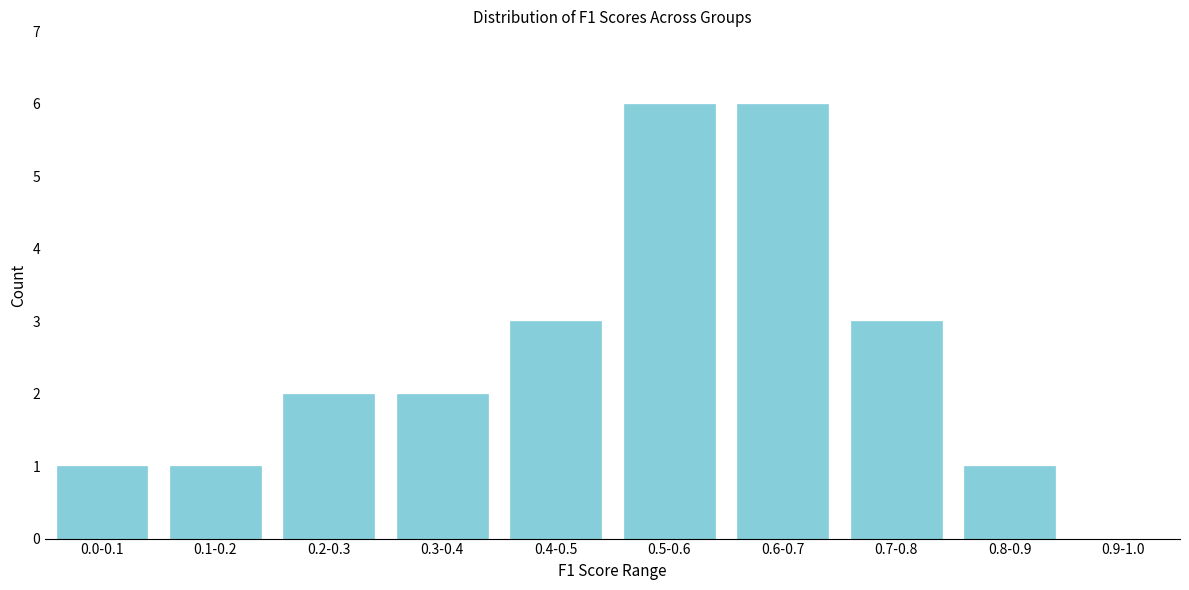

Reading right to left, what are all the values shown in this chart?

0.9-1.0=0	0.8-0.9=1	0.7-0.8=3	0.6-0.7=6	0.5-0.6=6	0.4-0.5=3	0.3-0.4=2	0.2-0.3=2	0.1-0.2=1	0.0-0.1=1